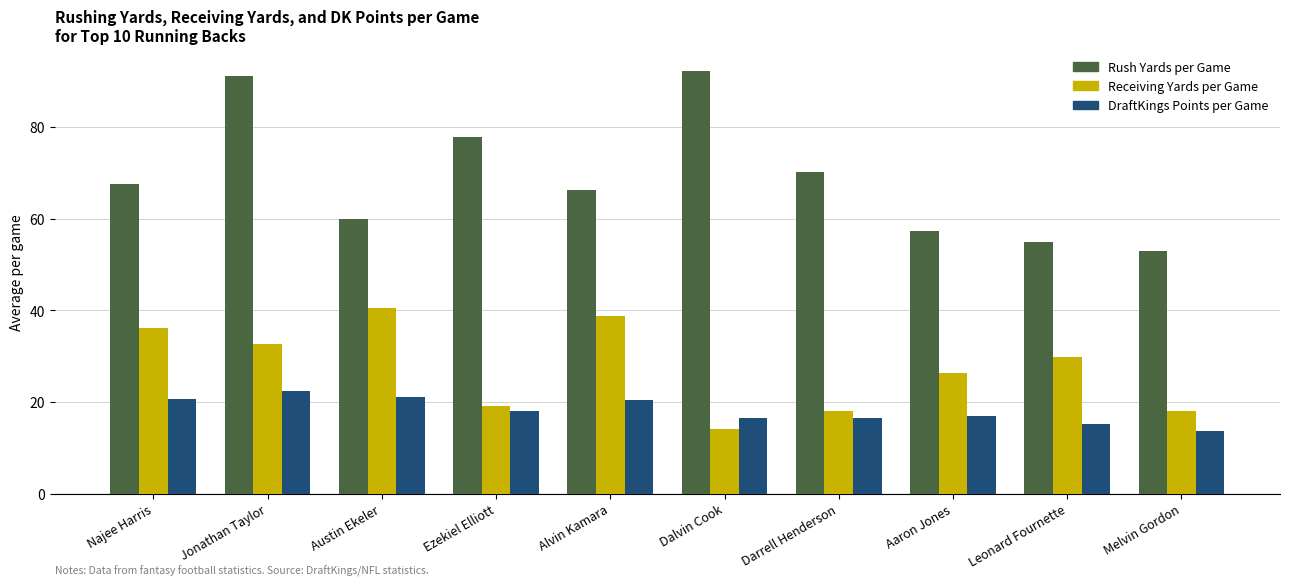

What is the value of the Receiving Yards per Game bar at the 9th from the left?

29.9